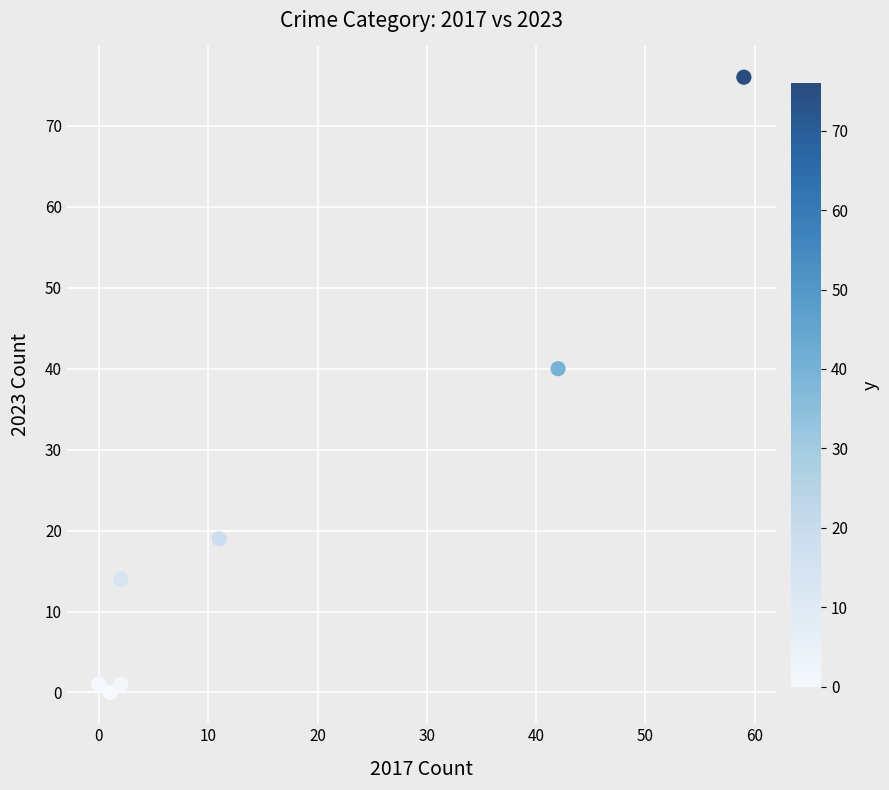

What Y value in the scatter plot is closest to 38?

40